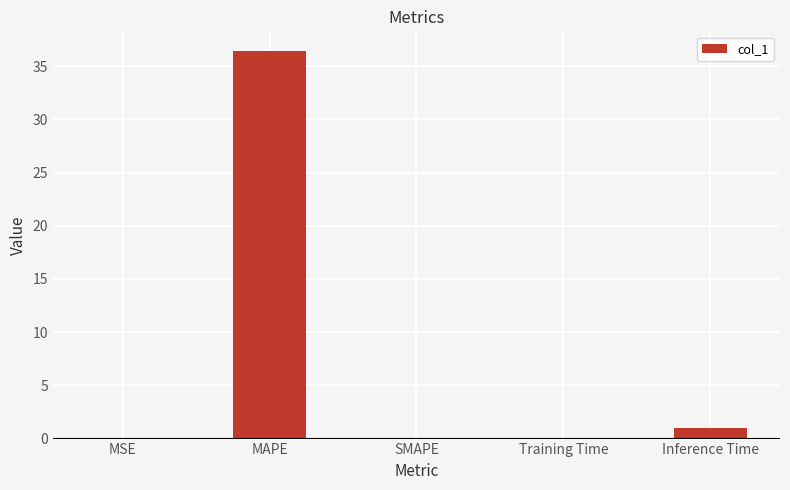

Between MAPE and MSE, which is larger?

MAPE